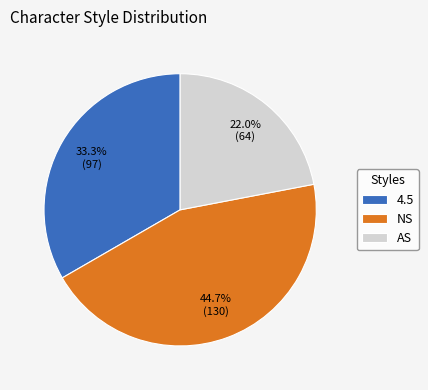

How much of the chart is everything except NS?

55.3%